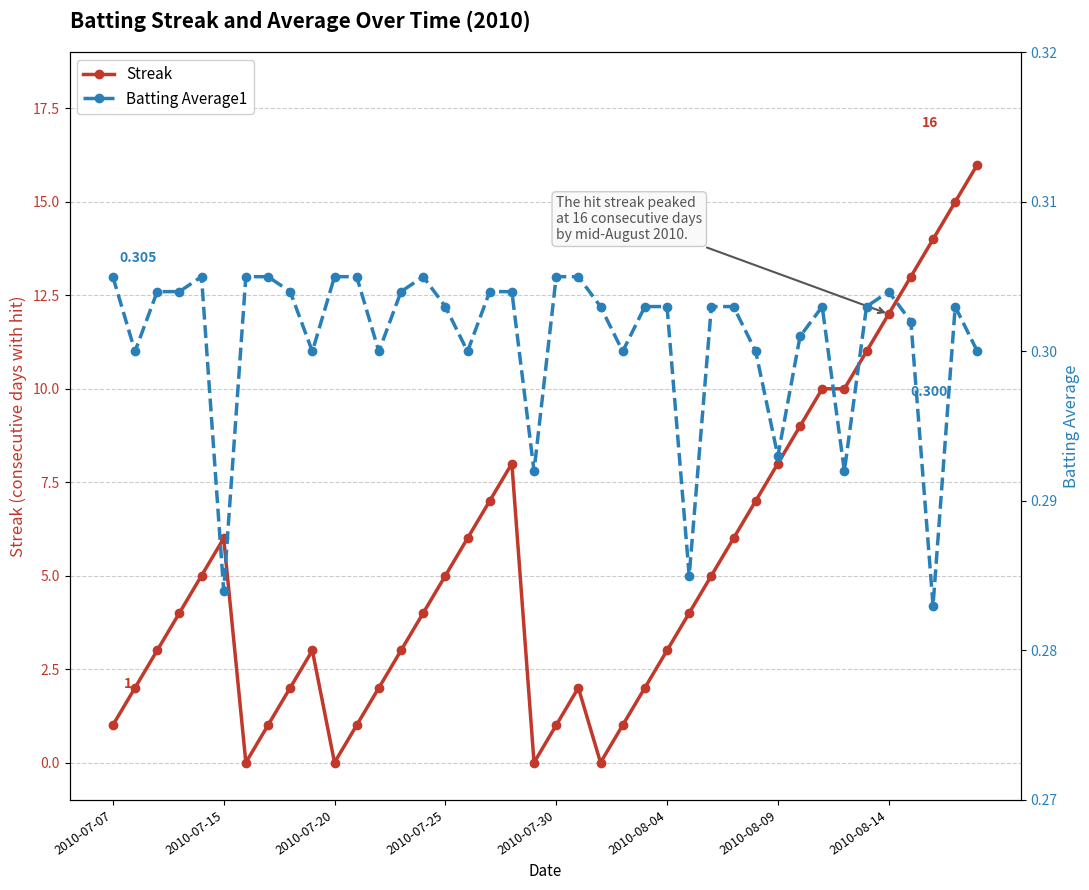

In Streak, how many points are higher than both neighbors (excluding endpoints)?

4